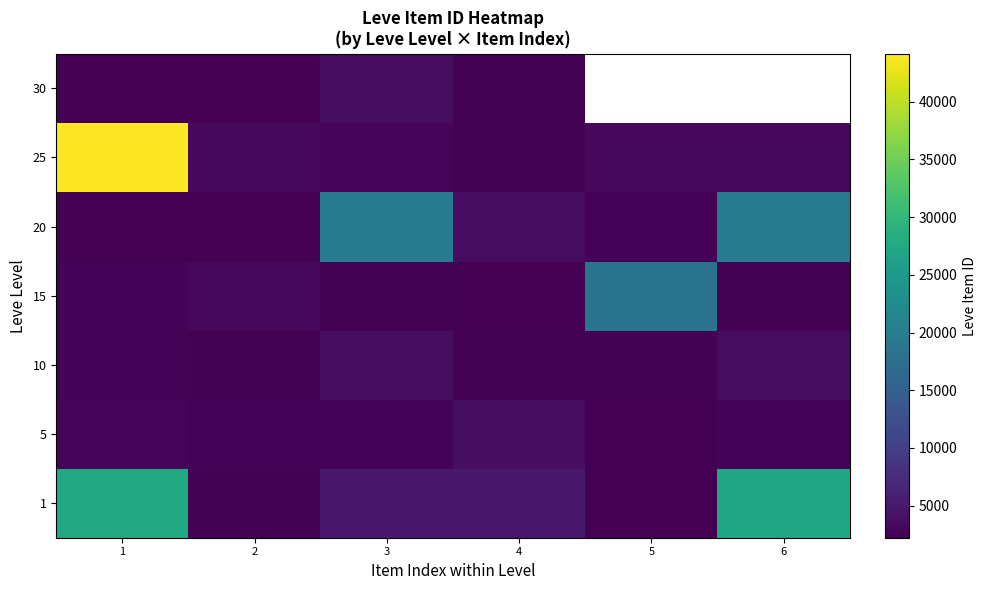

At which category is the sum across all series the highest?

1